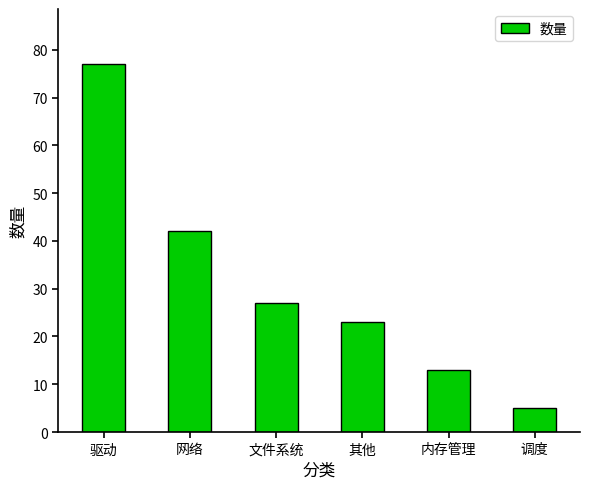

Rank the categories by value from highest to lowest.

驱动, 网络, 文件系统, 其他, 内存管理, 调度